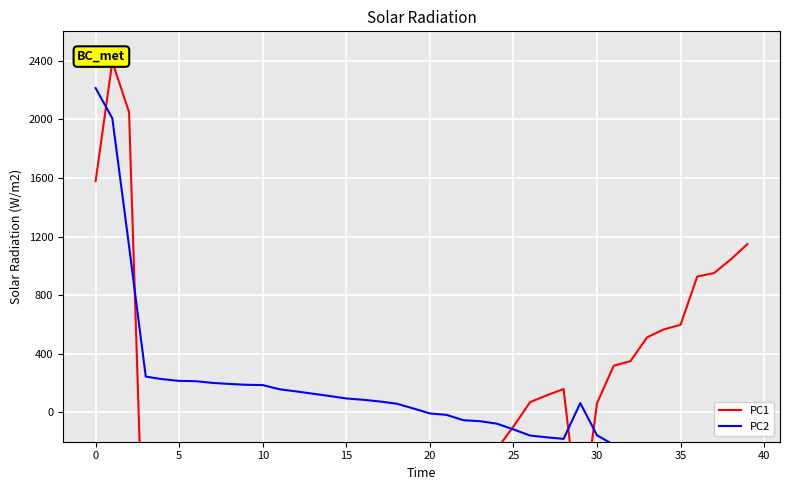

After their last crossing, which series has the higher values: PC1 or PC2?

PC1